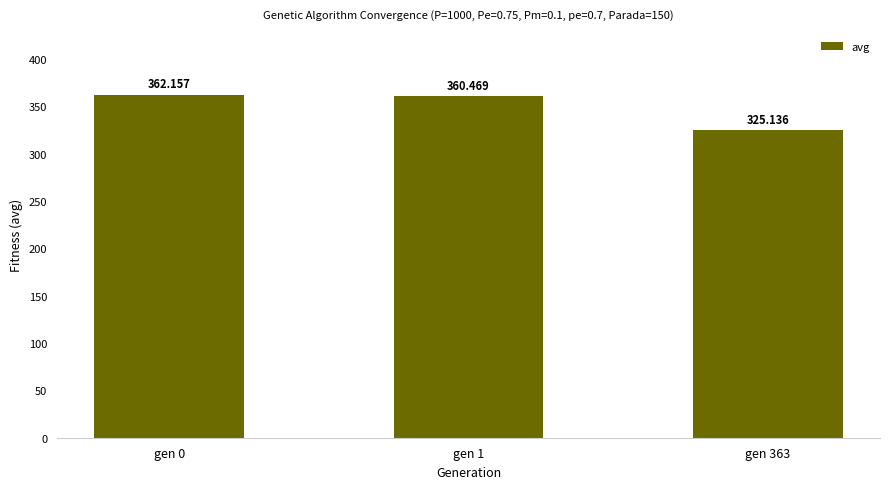

What is the value of the 1st bar from the left?

362.2